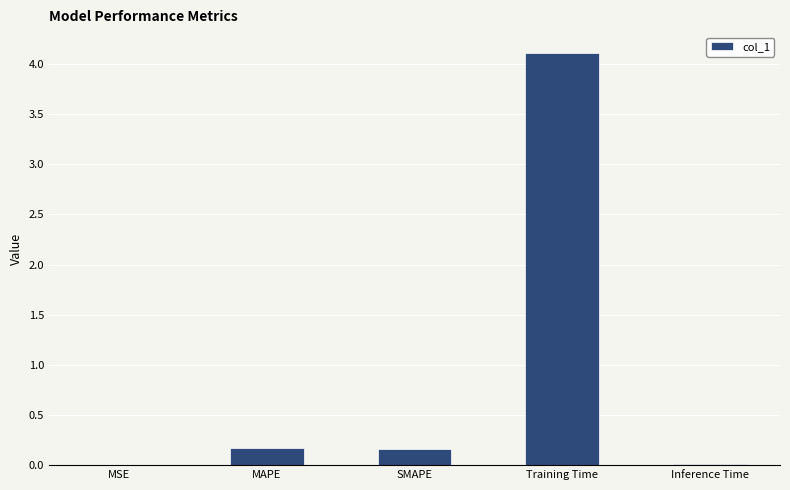

What is the average value?

0.9